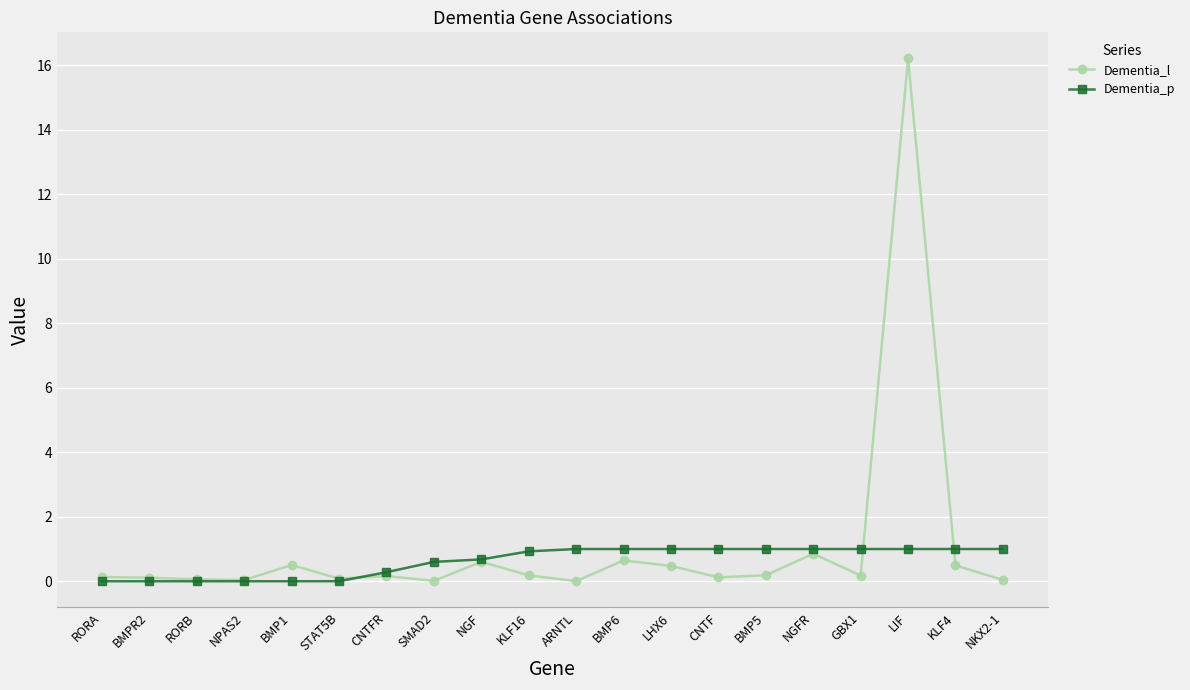

In Dementia_l, how many points are lower than both neighbors (excluding endpoints)?

6